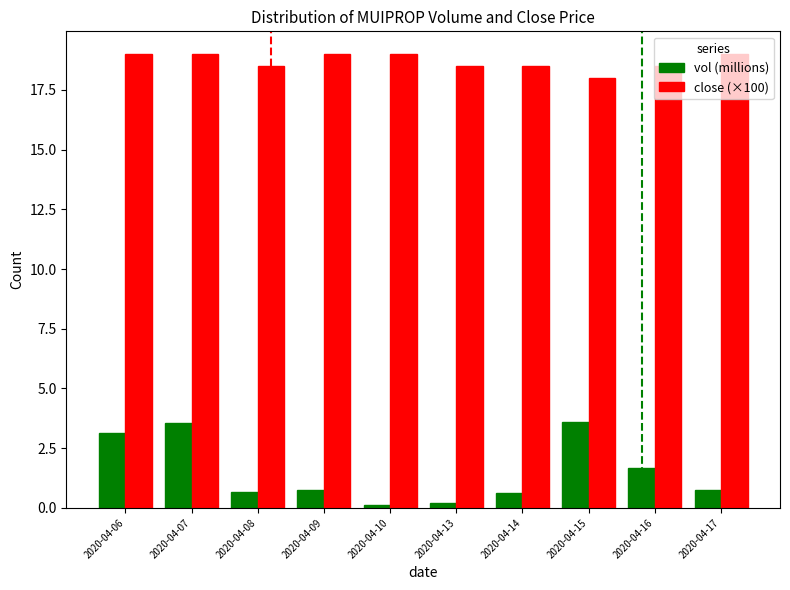

Is the value of vol (millions) at 2020-04-13 greater than the value of close (×100) at 2020-04-14?

No